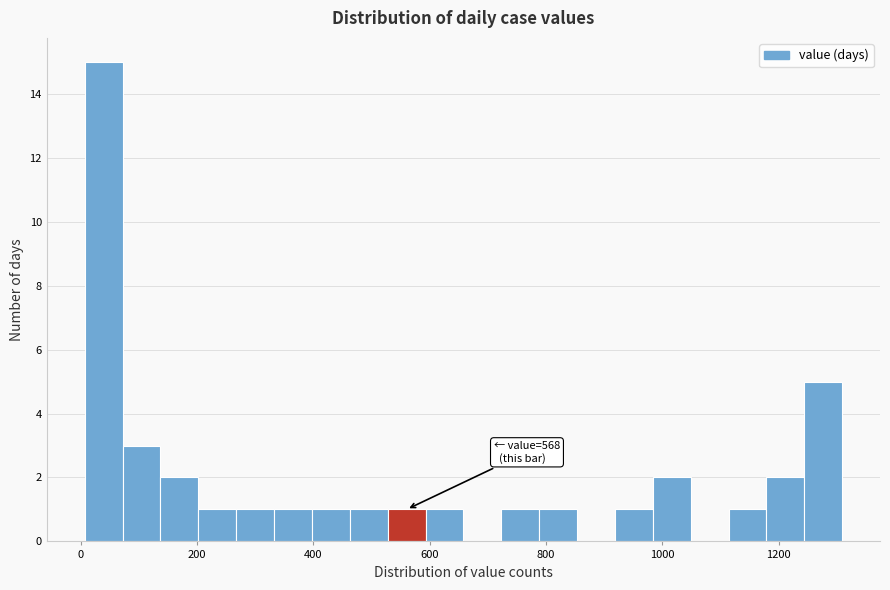

Around what value on the x-axis is the tallest bar? Give the approximate position of its centre, as read against the axis.

40